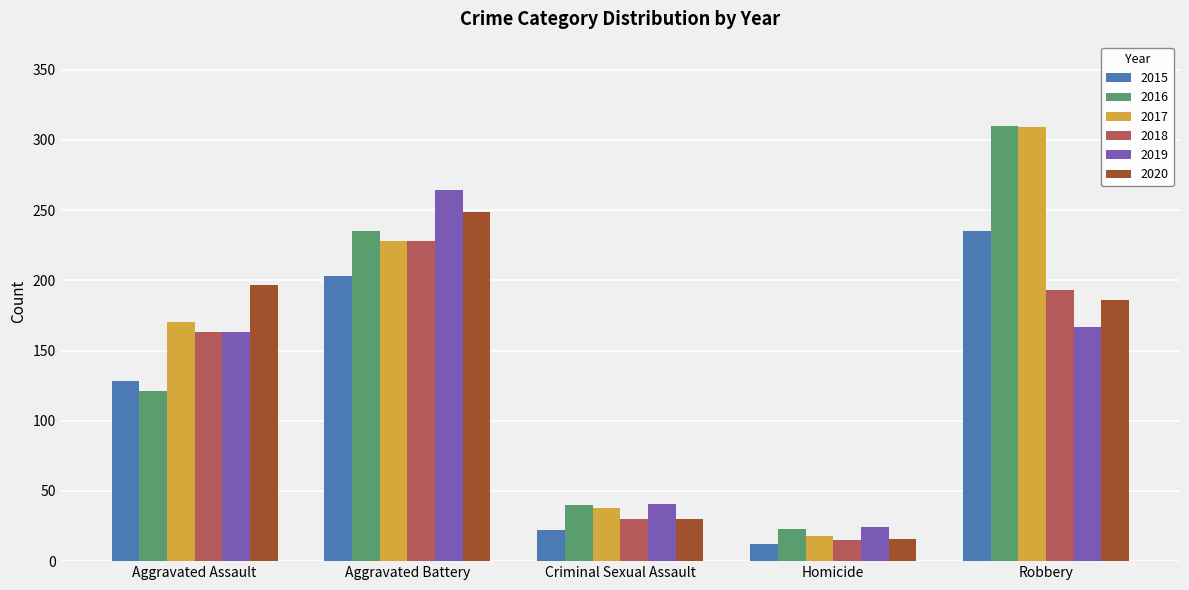

Between Aggravated Battery and Robbery, which series saw the biggest shift?

2019